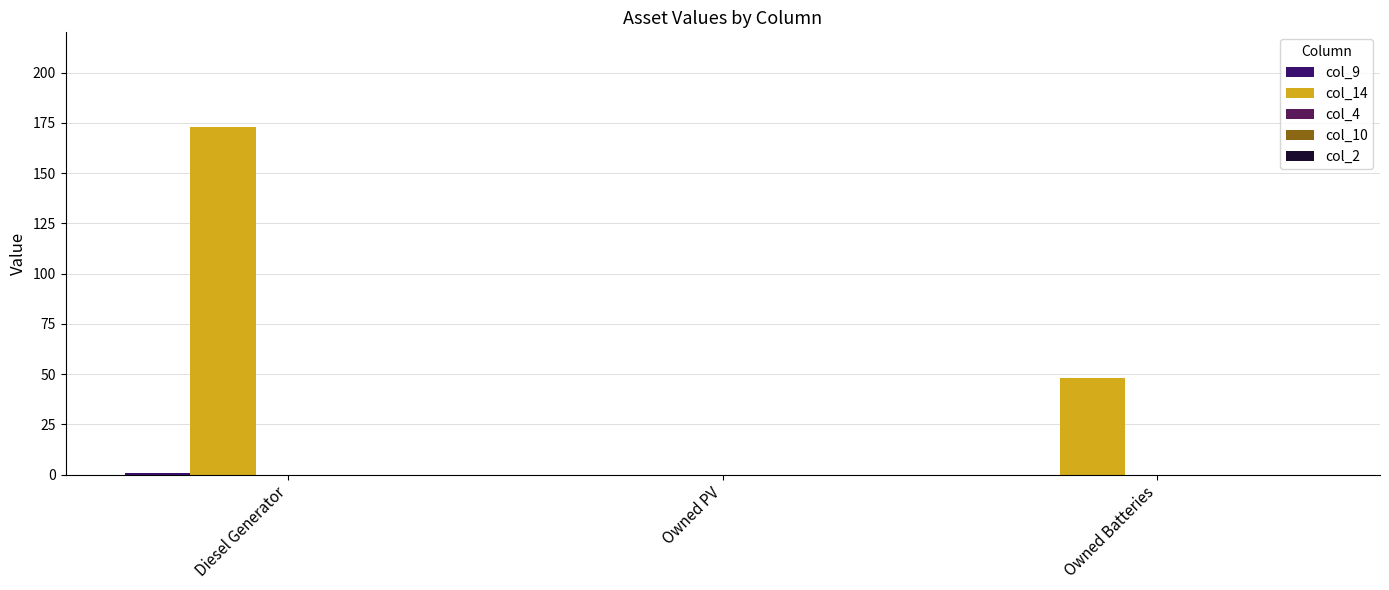

Which has a higher value, Owned Batteries or Diesel Generator?

Diesel Generator